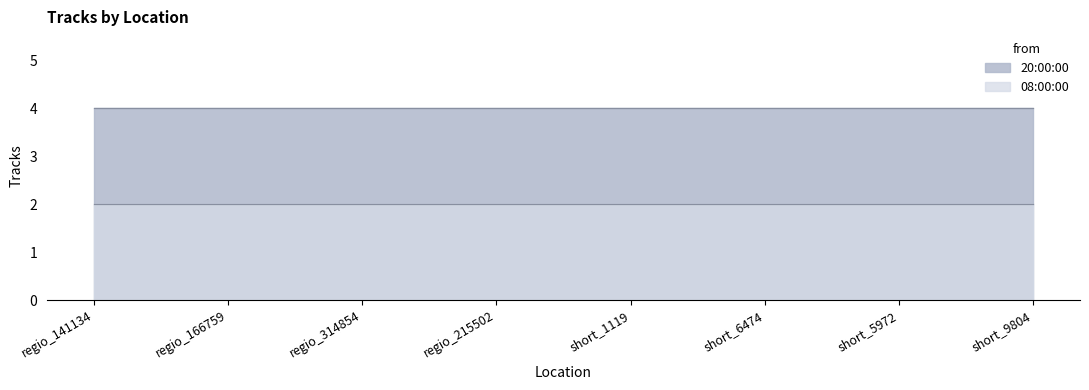

True or false: 20:00:00 and 08:00:00 cross at least once.

False